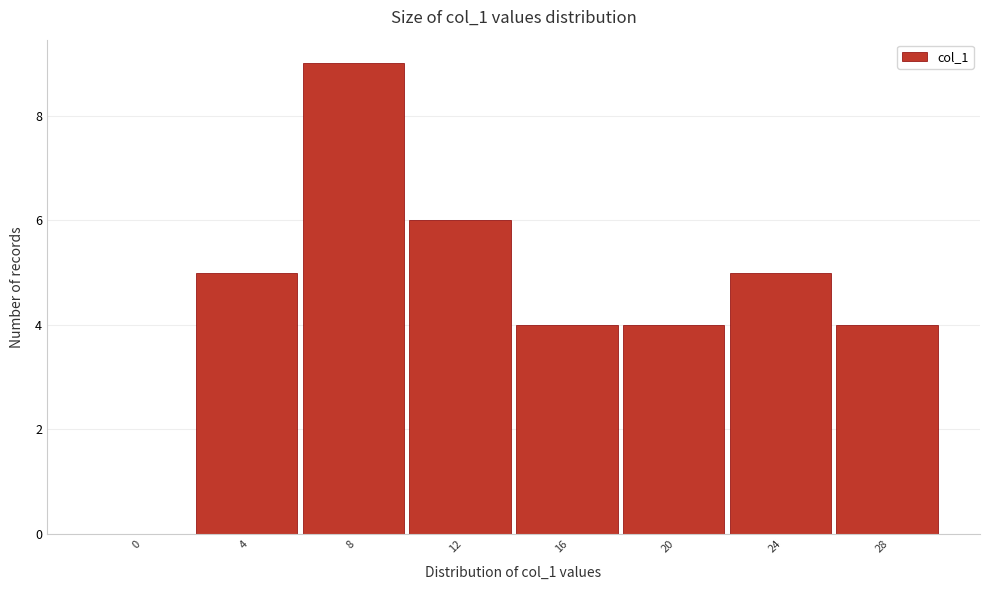

Reading left to right, extract all data points from this chart.

0=0	4=5	8=9	12=6	16=4	20=4	24=5	28=4